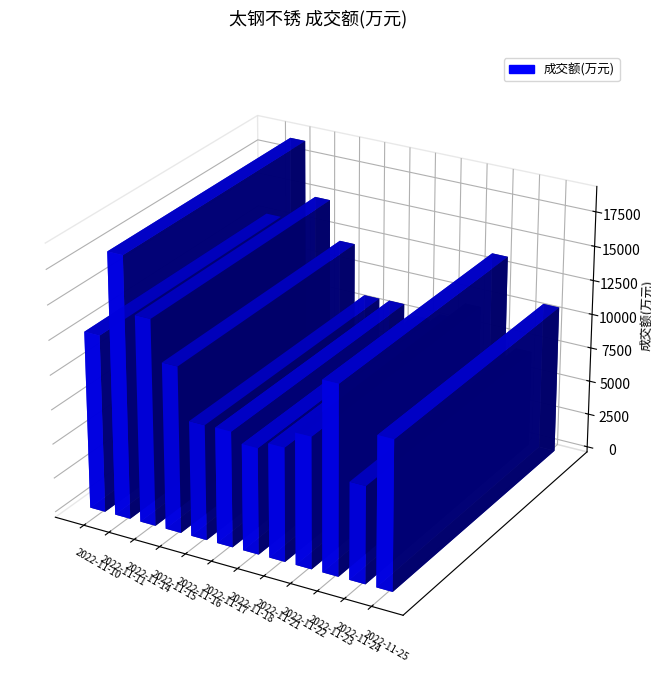

What is the difference between the values at 2022-11-18 and 2022-11-22?

1802